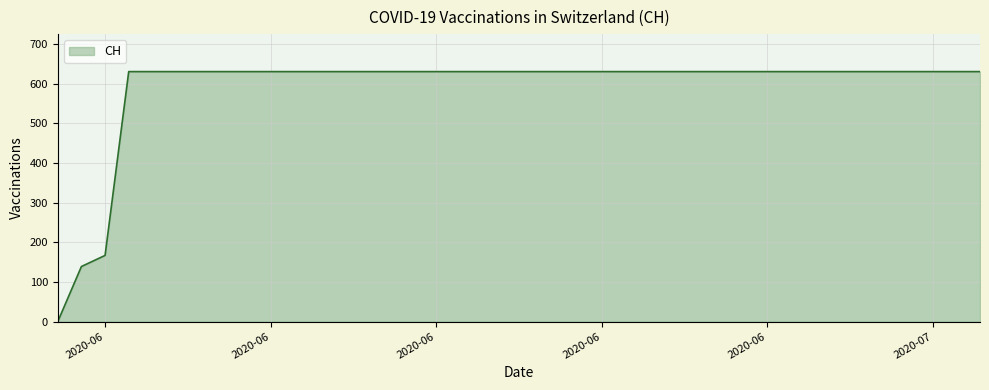

What is the difference between the maximum and minimum values?

631